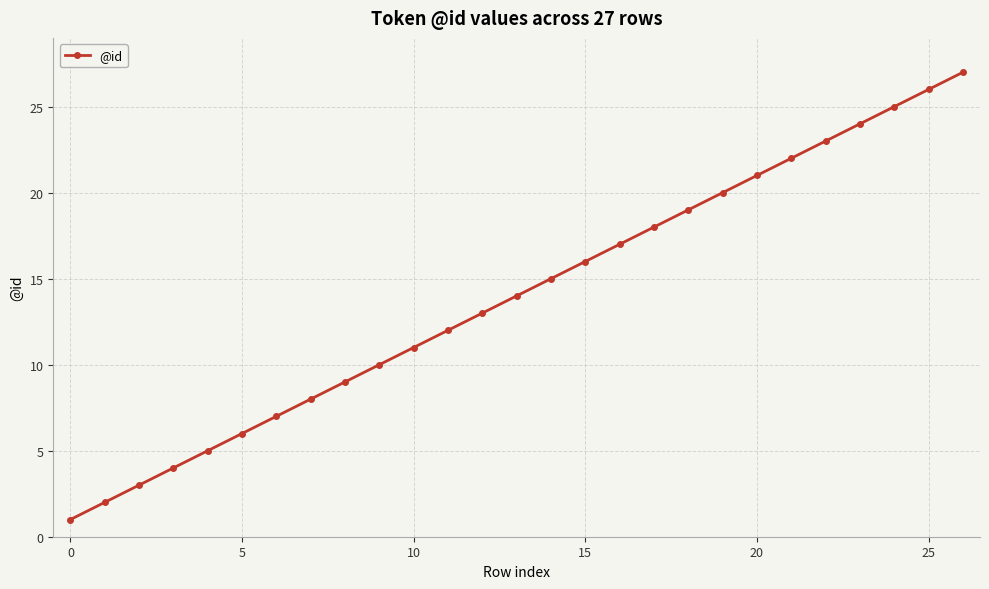

What is the sum of all values?

378